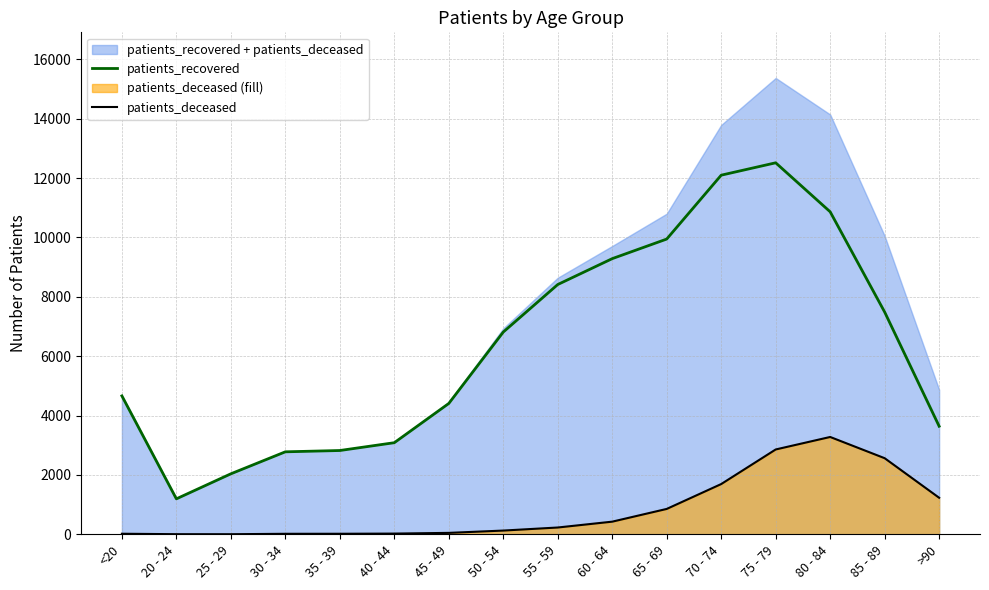

Does the chart display data point markers on the line(s)?

No